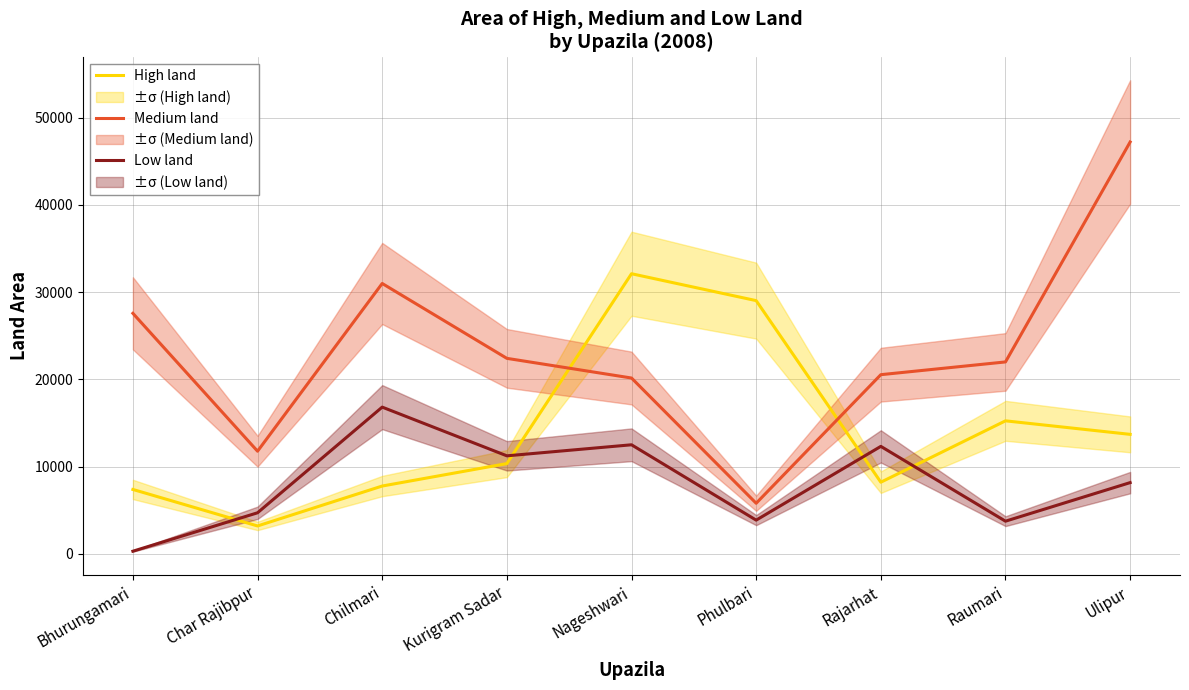

What is the difference between the Medium land values at Char Rajibpur and Nageshwari?

8386